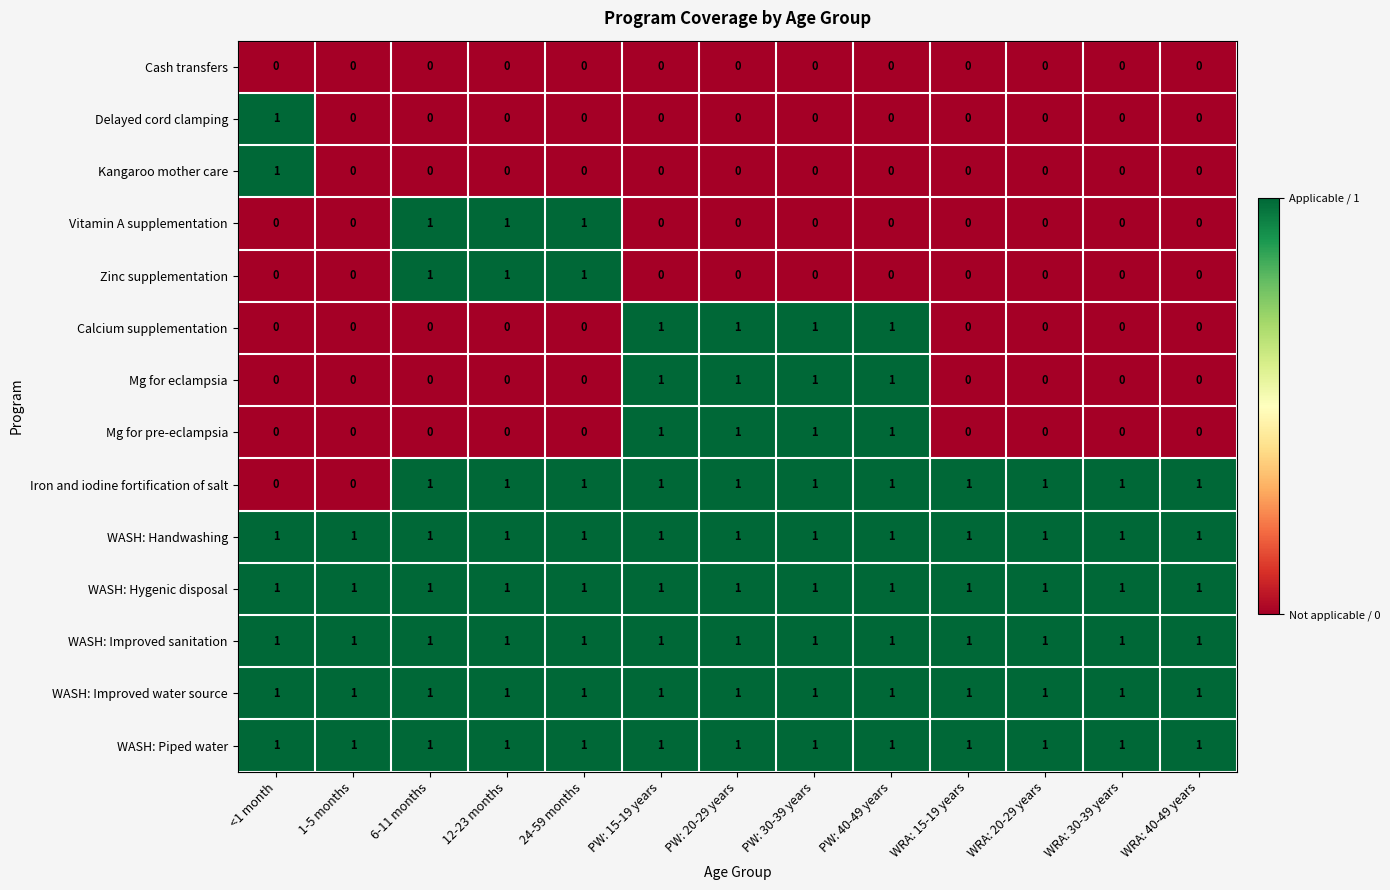

Which series changed the most between 1-5 months and WRA: 30-39 years?

Iron and iodine fortification of salt